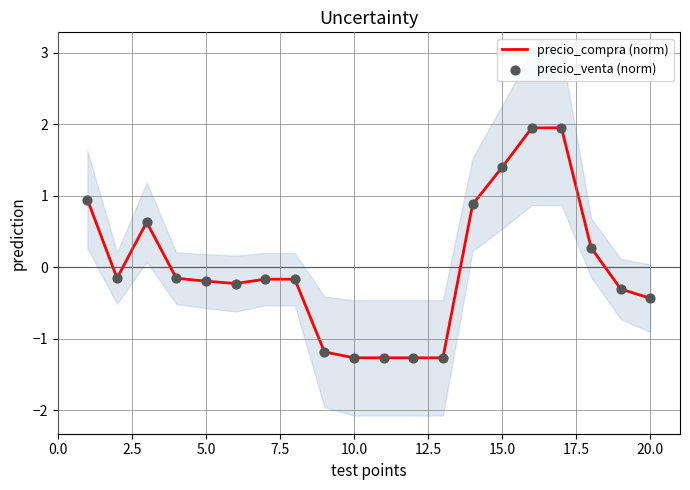

True or false: precio_compra (norm) has a value of -0.4 at 20.0.

True